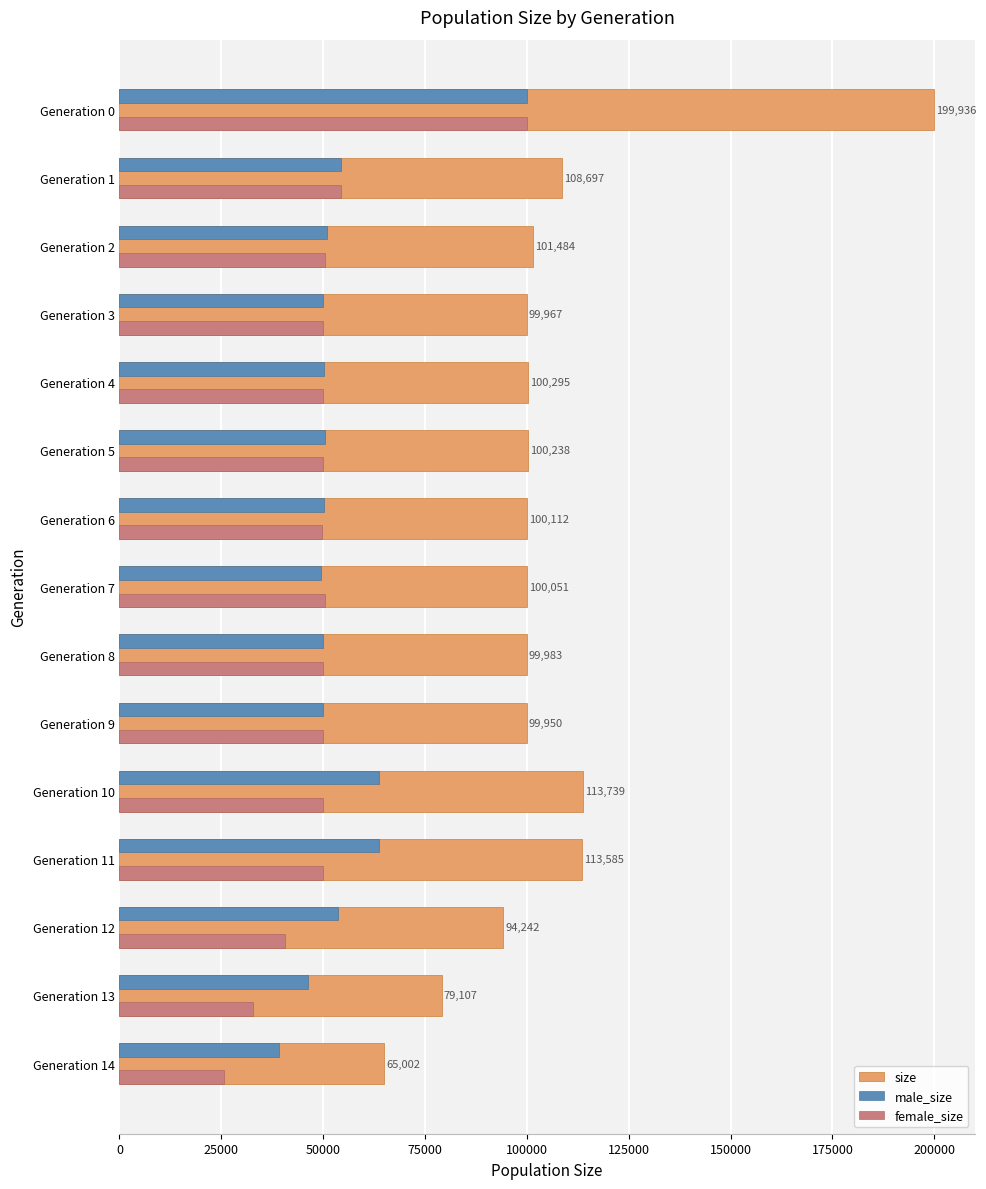

At which label is male_size closest to 69631?

Generation 10